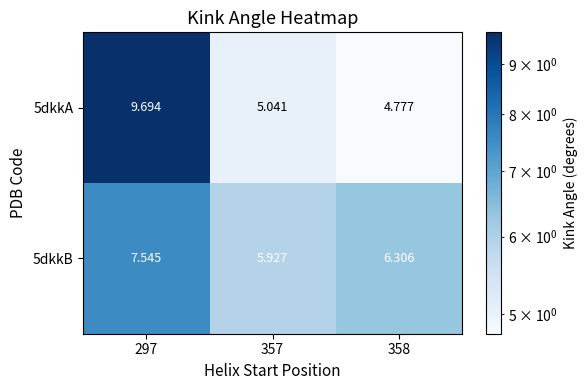

Between 357 and 358, which is larger?

357